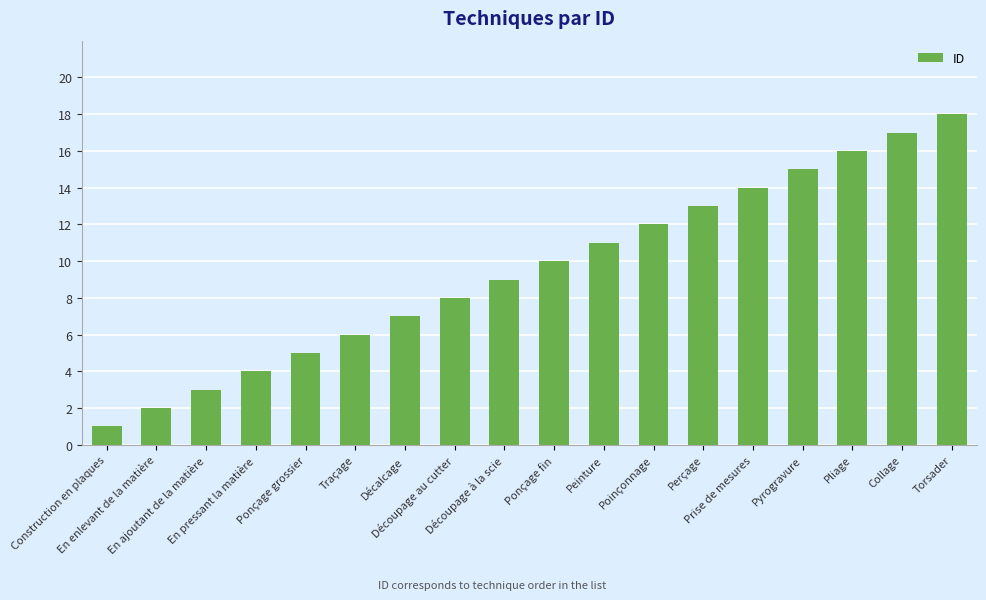

Are the bars grouped side by side (vs. stacked)?

No